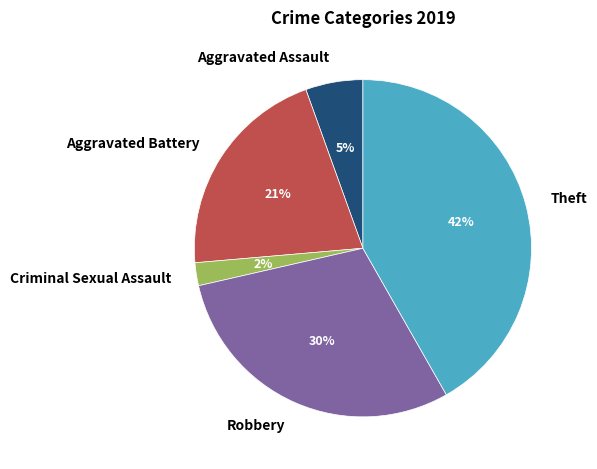

Count the number of slices in the pie.

5